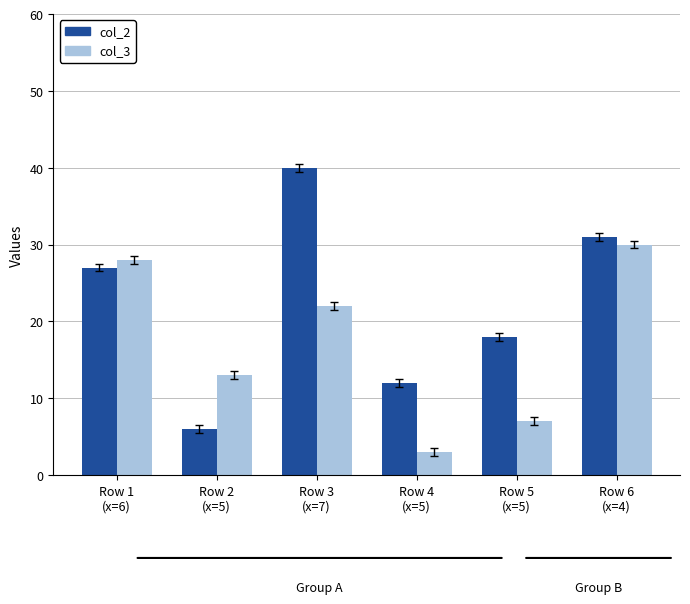

Which series has the widest spread of values?

col_2